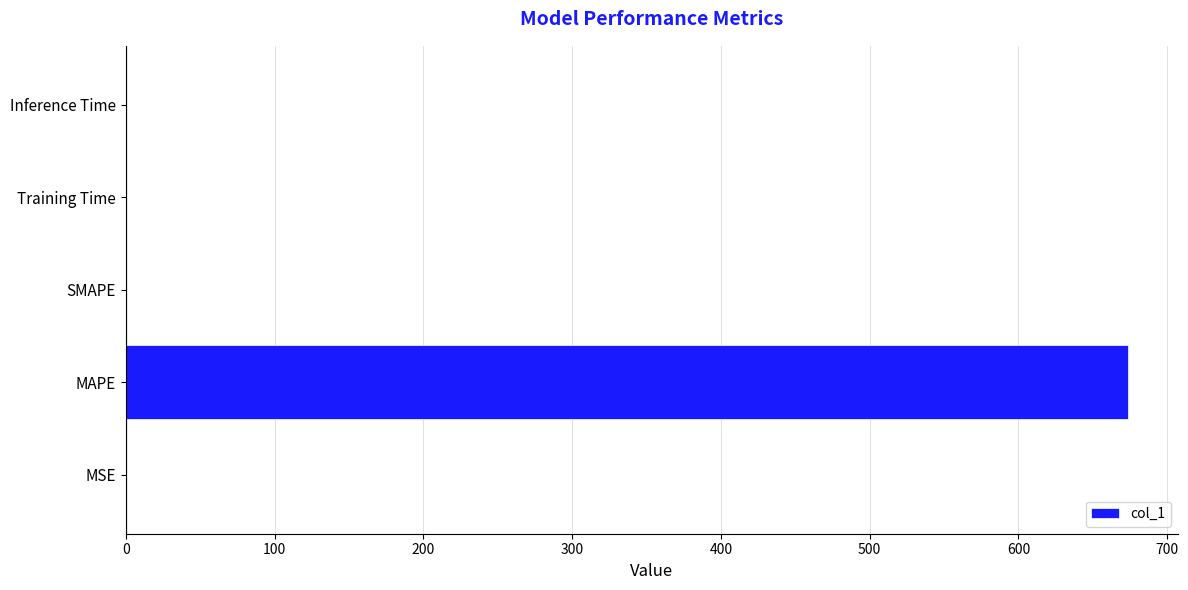

The value at Inference Time is 0.0. True or false?

True